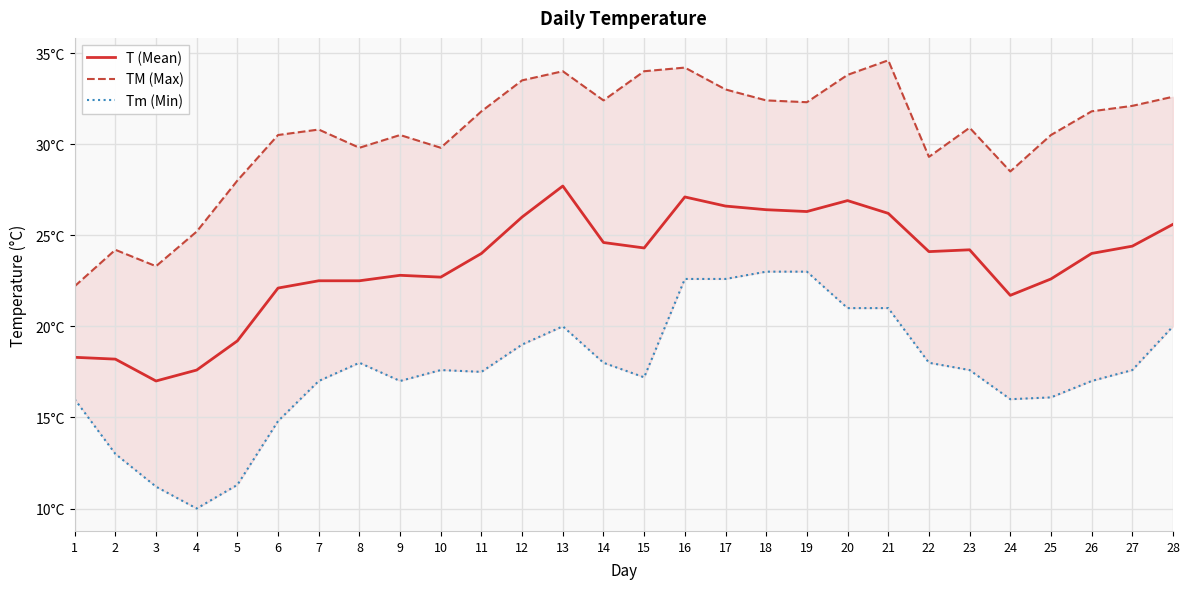

True or false: TM (Max) and T (Mean) cross at least once.

False